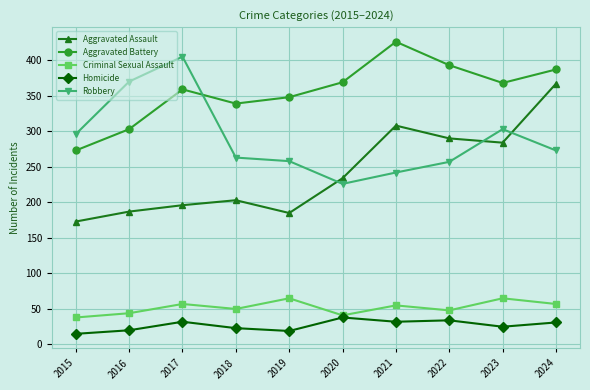

Where is the first local maximum for Homicide?

2017